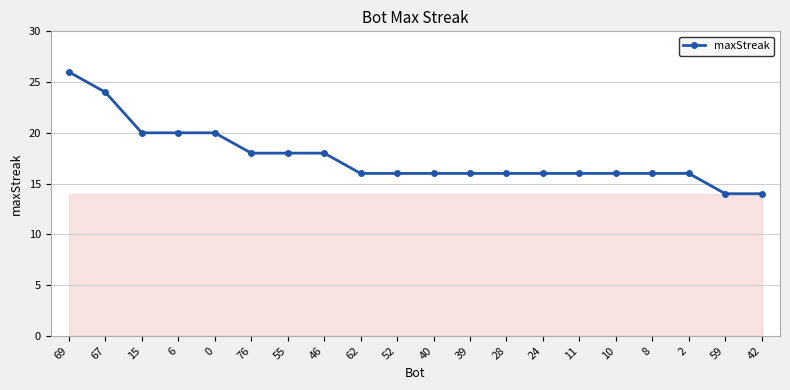

How many distinct data groups are displayed?

1